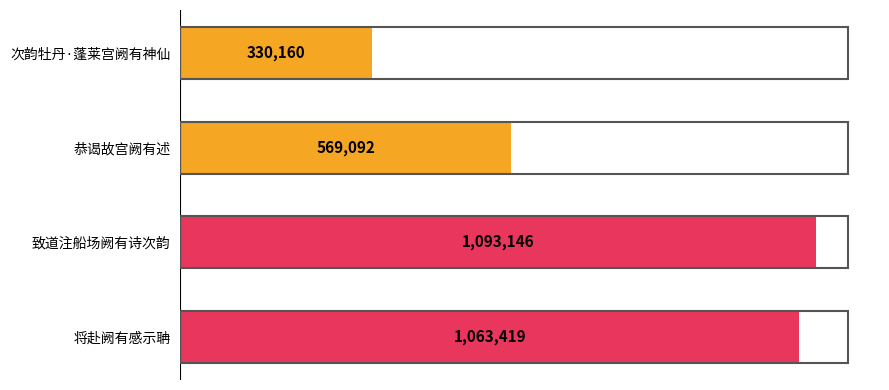

Rank the categories by value from lowest to highest.

次韵牡丹·蓬莱宫阙有神仙, 恭谒故宫阙有述, 将赴阙有感示聃, 致道注船场阙有诗次韵